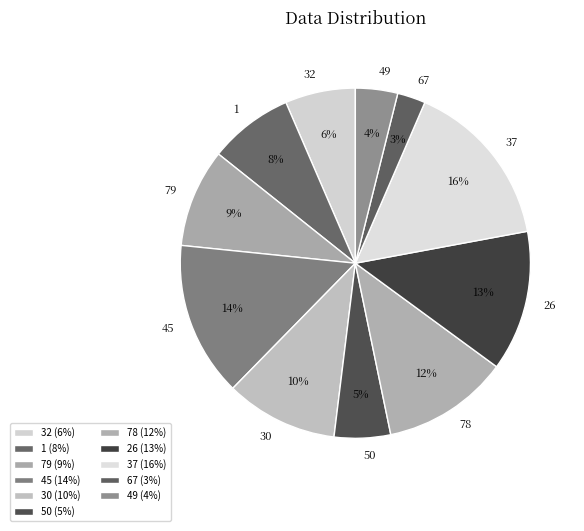

What percentage is the 26 slice, to the nearest percent?

13%